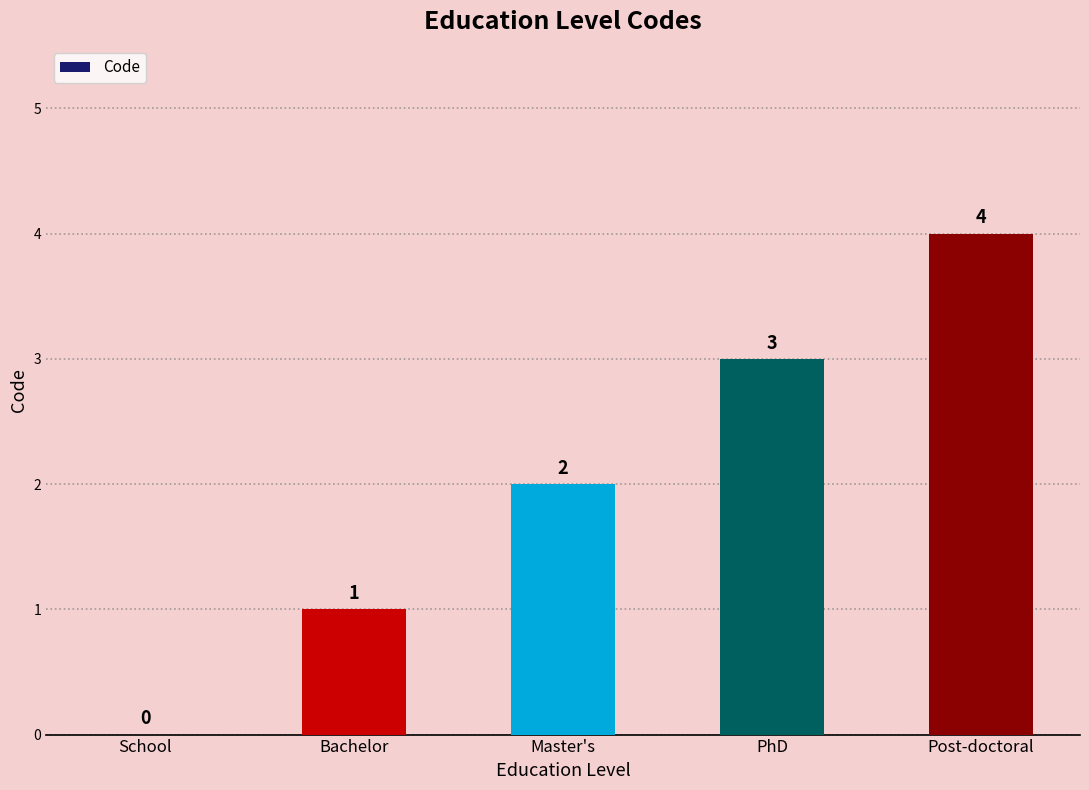

How many distinct data groups are displayed?

1